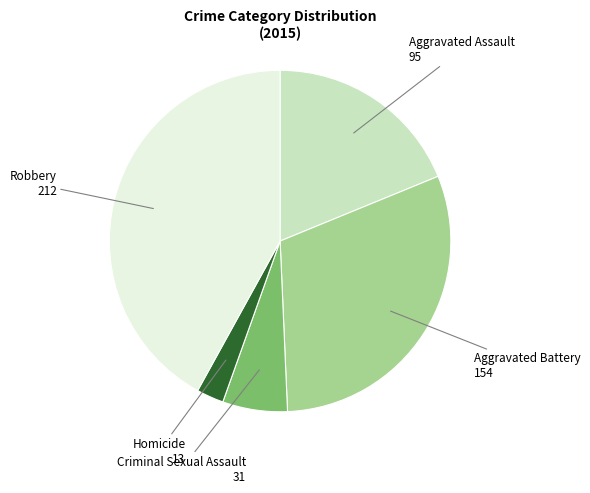

Does any single category account for the majority?

No